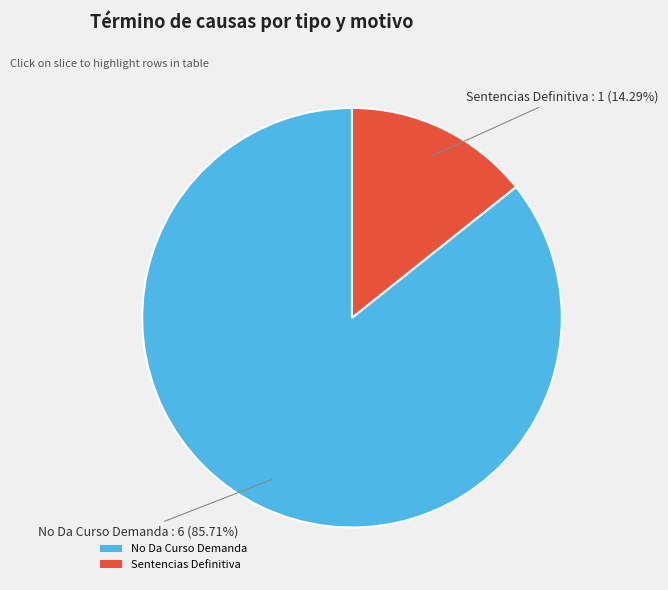

How many segments does this pie chart have?

2